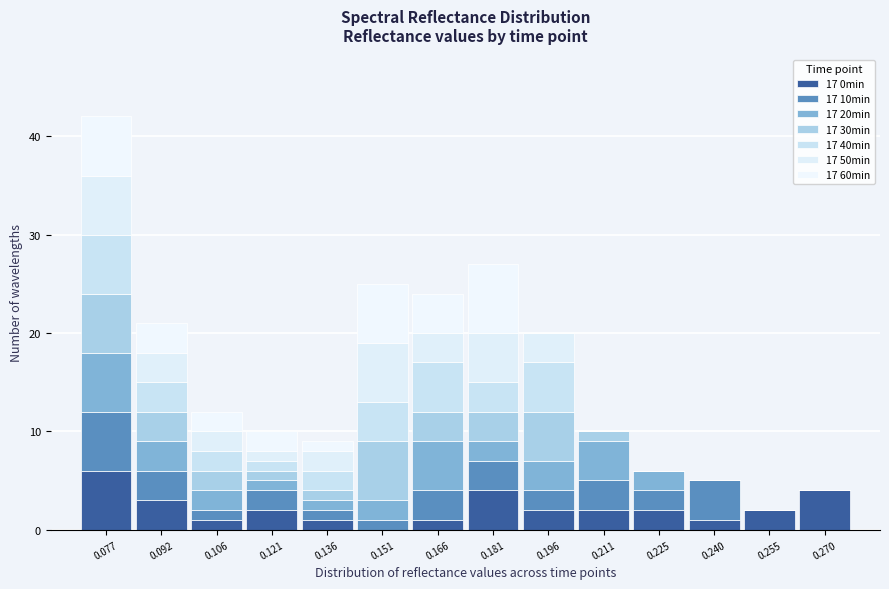

What is the total height of the stacked bar covering 0.174 to 0.188 on the x-axis? Neither the bar edges nor the heights are printed on the chart, so give them approximately, as read against the axes.

27